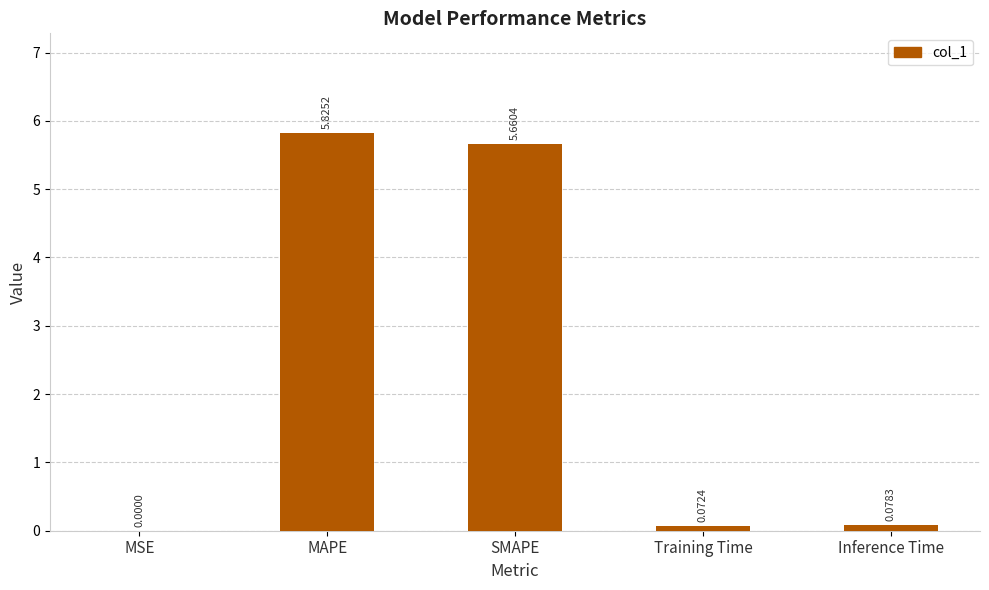

What is the change in value from MAPE to Training Time?

-5.8